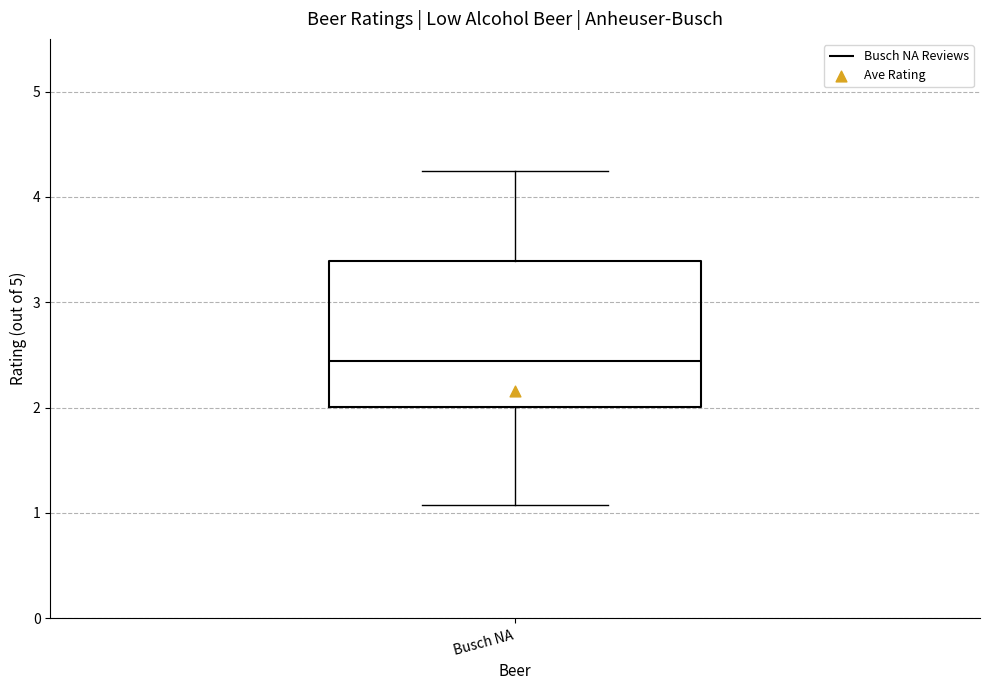

Read this box plot against the y-axis: the position of the median line, the range covered by the box, and the ends of both whiskers. The values are not printed on the chart, so give them approximately, as read against the axis.

median 2.4, box 2.0 to 3.4, whiskers 1.1 to 4.3